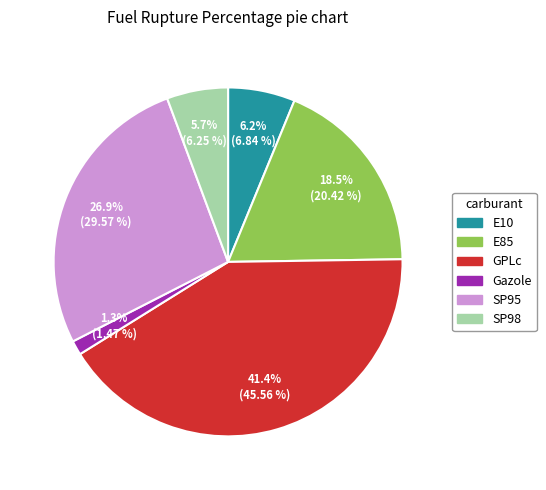

Which slice is the largest?

GPLc